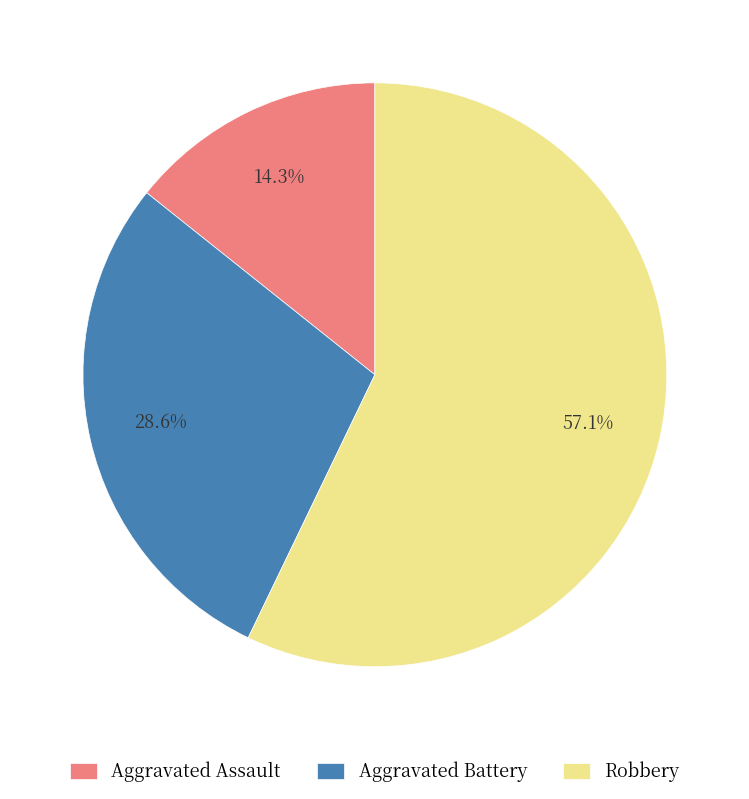

Which has a higher value, Aggravated Assault or Aggravated Battery?

Aggravated Battery